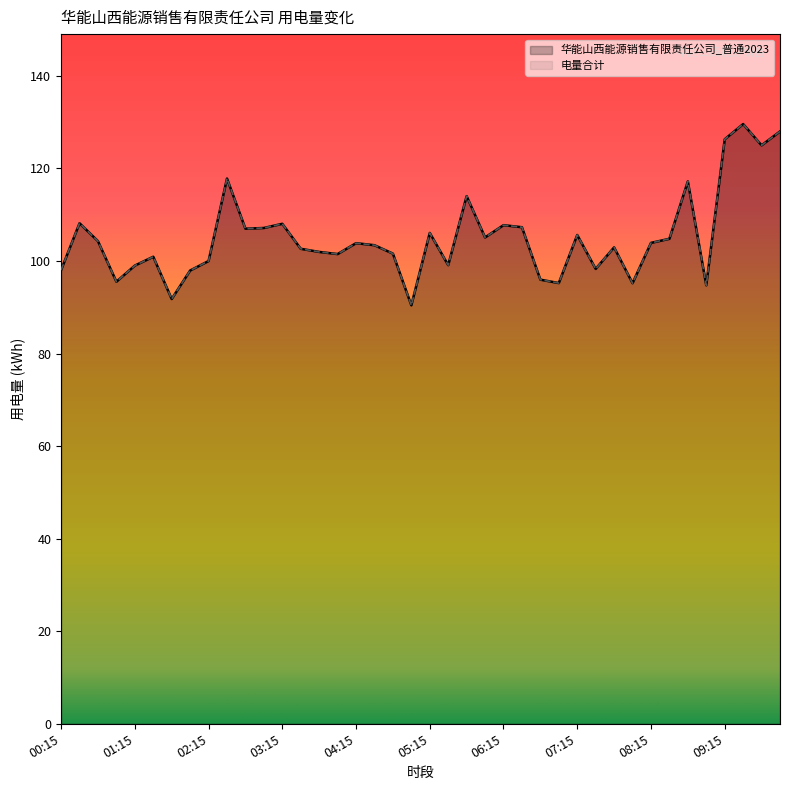

Rank the categories by 电量合计 value from highest to lowest.

09:30, 10:00, 09:15, 09:45, 02:30, 08:45, 05:45, 00:30, 03:15, 06:15, 06:30, 03:00, 02:45, 05:15, 07:15, 06:00, 08:30, 00:45, 08:15, 04:15, 04:30, 07:45, 03:30, 03:45, 04:45, 04:00, 01:30, 02:15, 05:30, 01:15, 07:30, 00:15, 02:00, 06:45, 01:00, 07:00, 08:00, 09:00, 01:45, 05:00